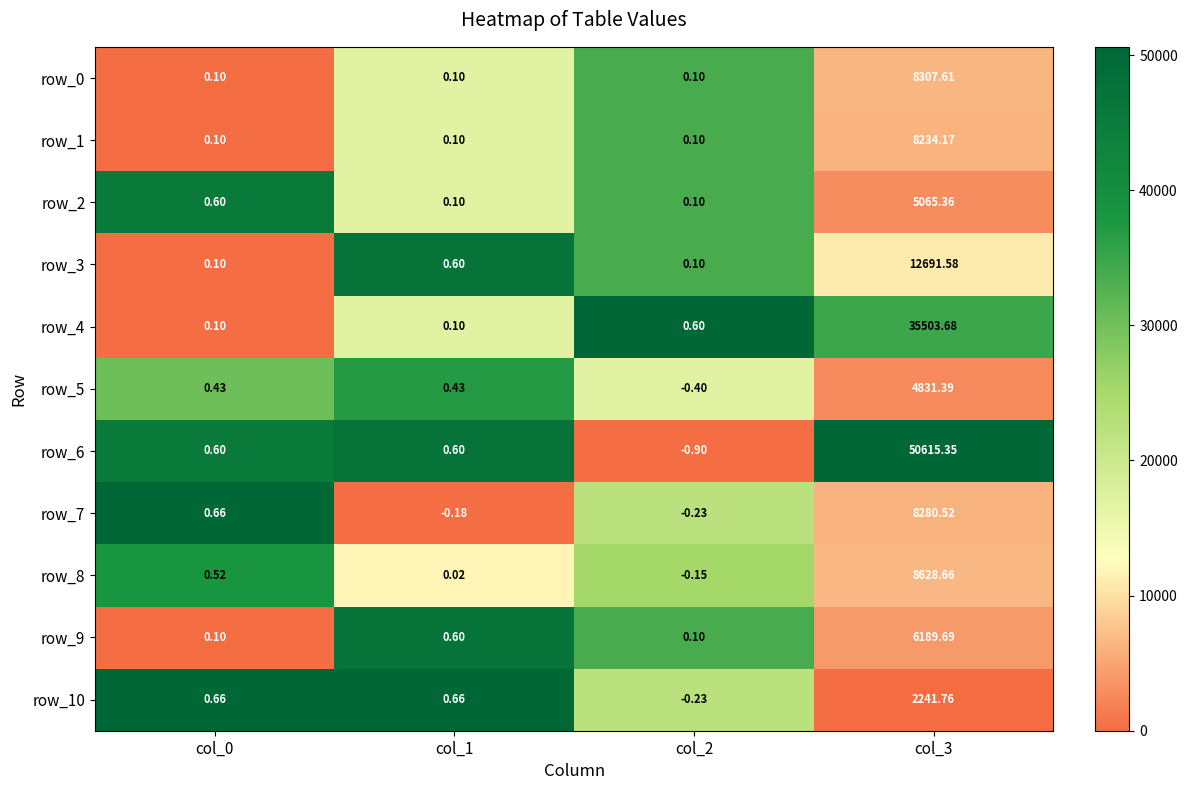

What is the sum of the row_10 values at col_0 and col_3?

2242.4